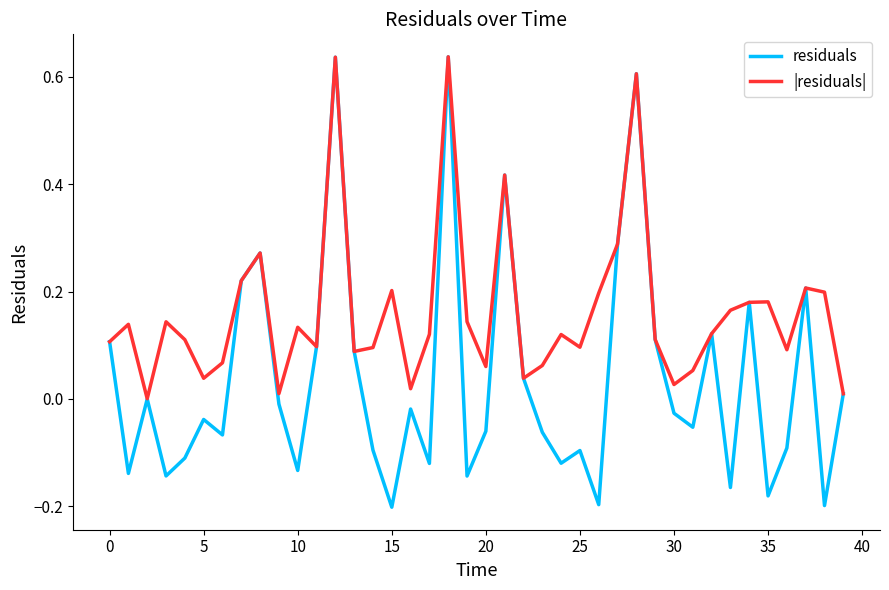

Which series has the largest range (max minus min)?

residuals